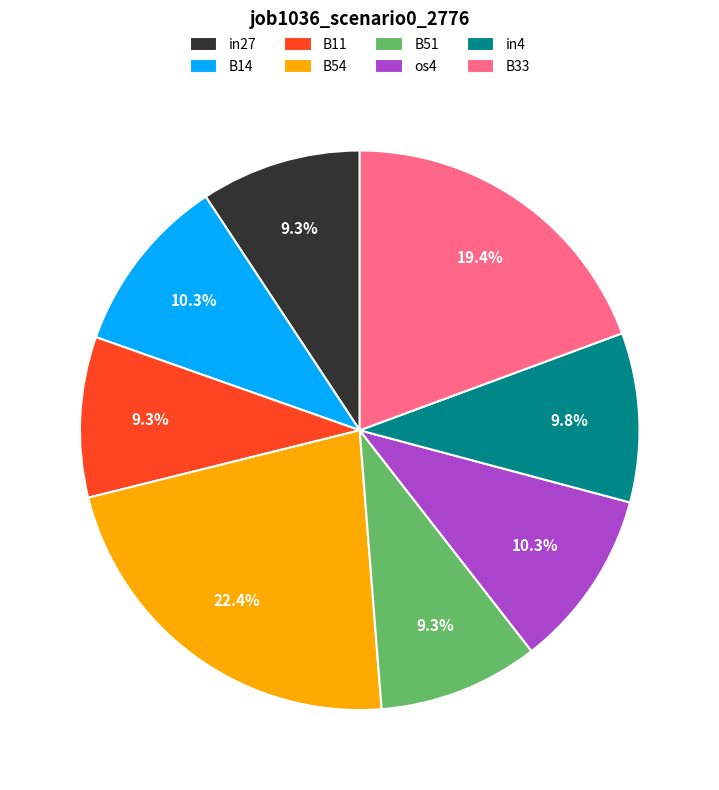

To the nearest percent, what percentage of the pie is B11?

9%